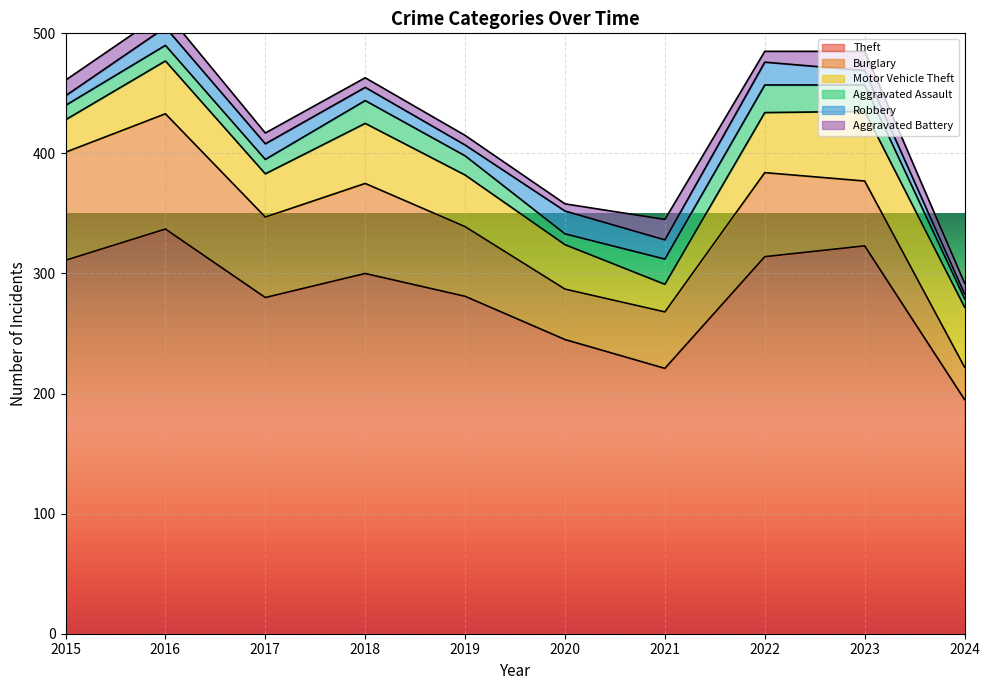

Reading left to right, list all the values displayed in this chart.

Theft: 311	337	280	300	281	245	221	314	323	195
Burglary: 90	96	67	75	58	42	47	70	54	27
Motor Vehicle Theft: 27	44	36	50	43	37	23	50	58	50
Aggravated Assault: 12	13	12	19	16	9	21	23	22	7
Robbery: 8	15	13	11	9	19	16	19	12	4
Aggravated Battery: 13	13	9	8	8	6	17	9	16	9